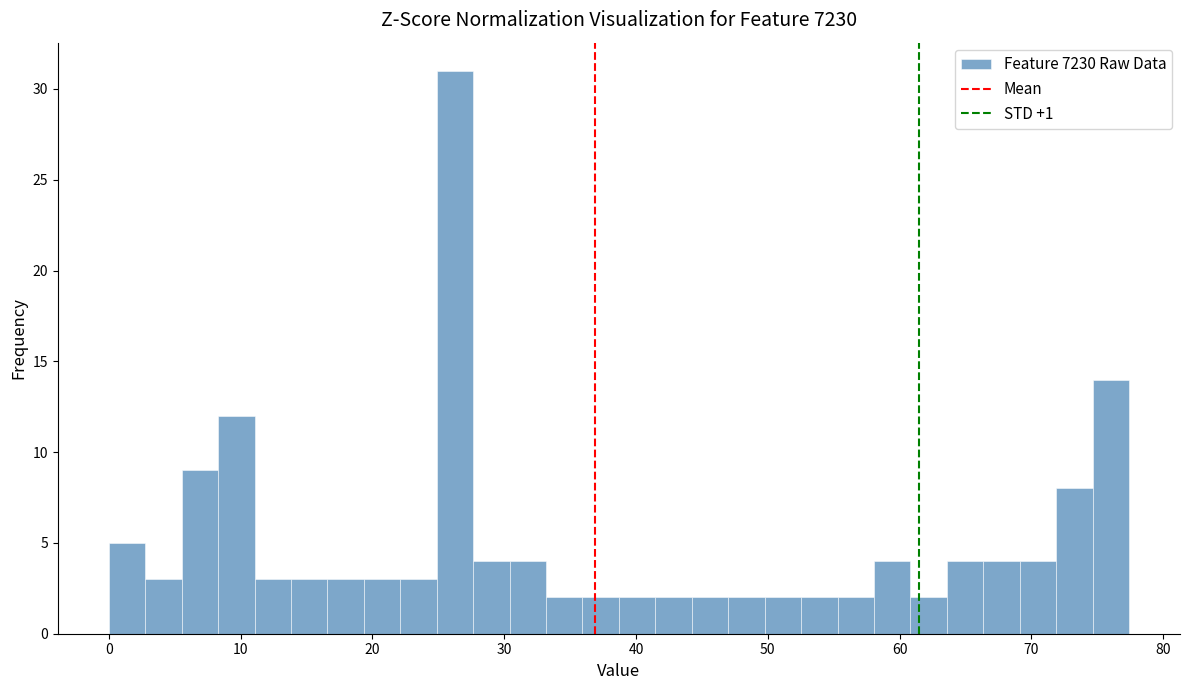

Read against the x-axis, roughly where is the centre of the tallest bar?

26